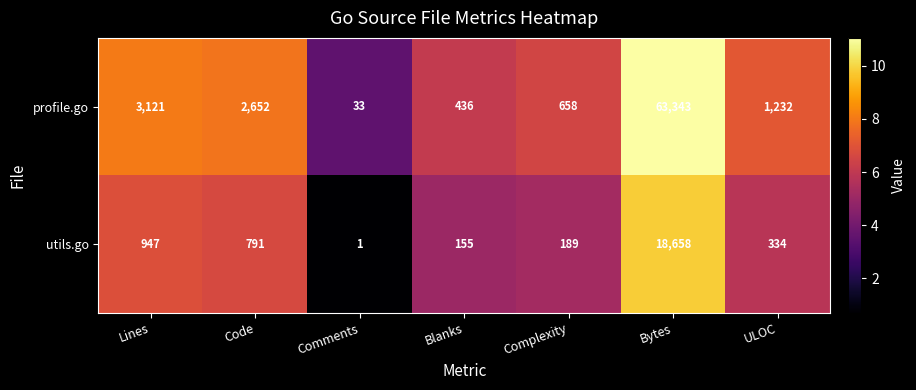

What is the total value across all series at Blanks?

591